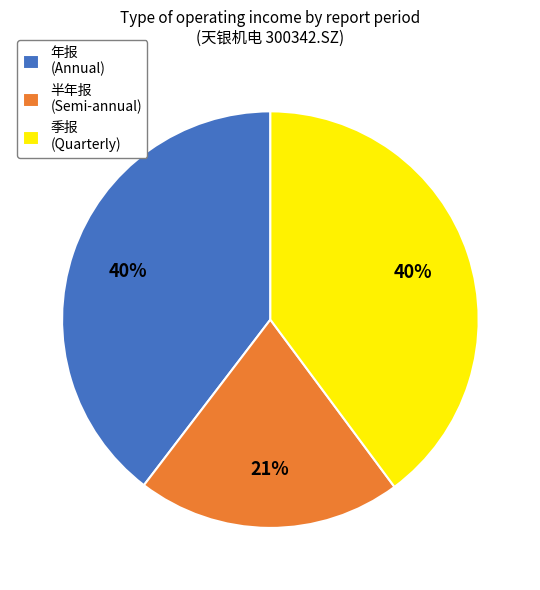

Which slice is the smallest?

半年报 (Semi-annual)